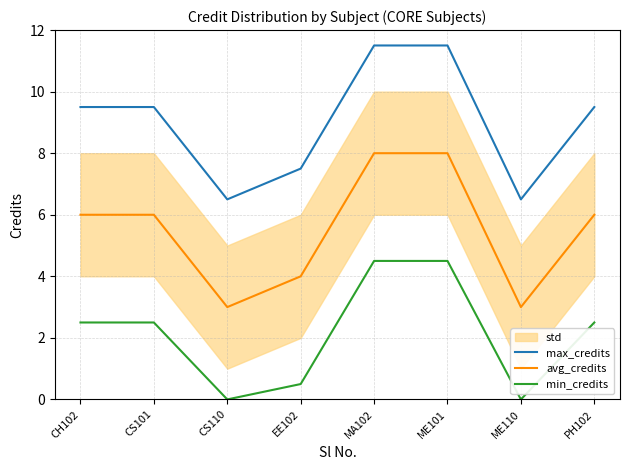

How many positive values does the min_credits series have?

6